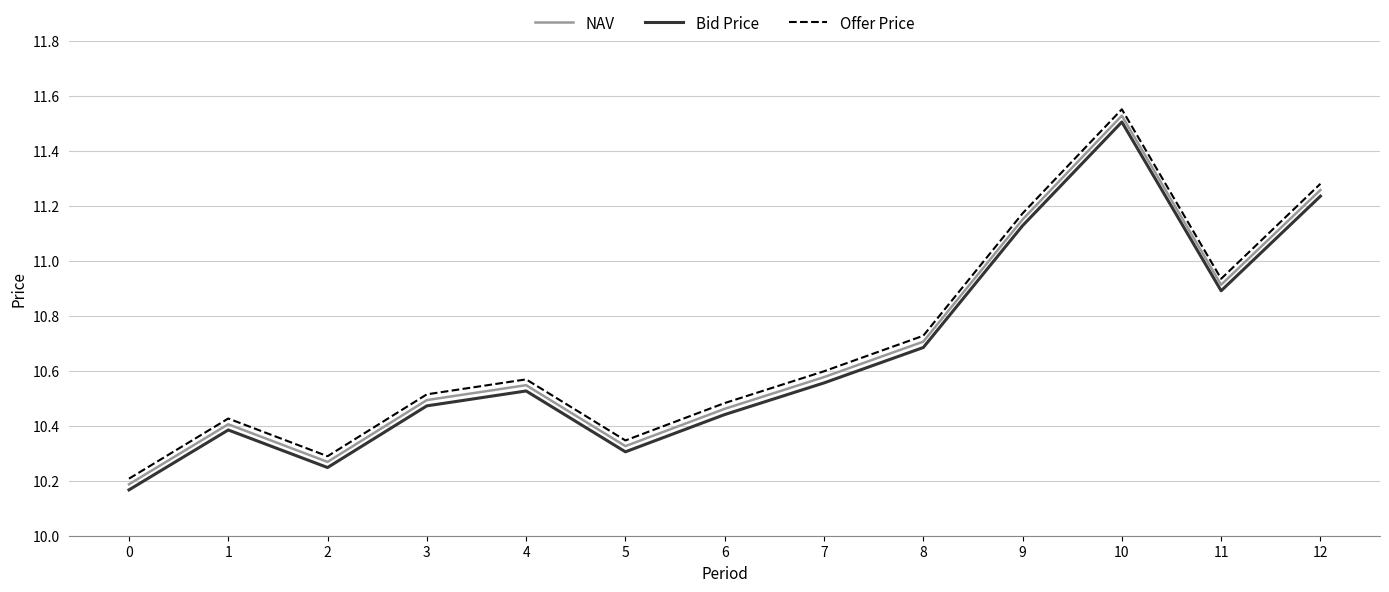

At how many categories does at least one series exceed 11?

3